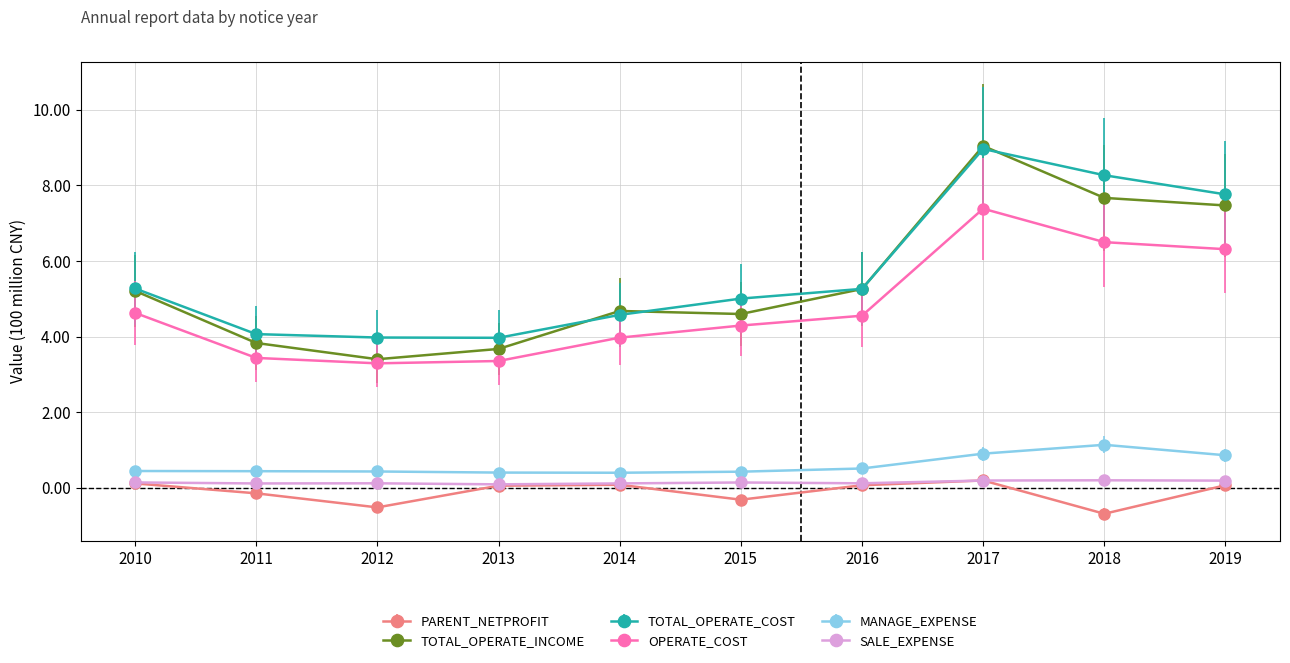

What is the smallest value displayed?

-0.7